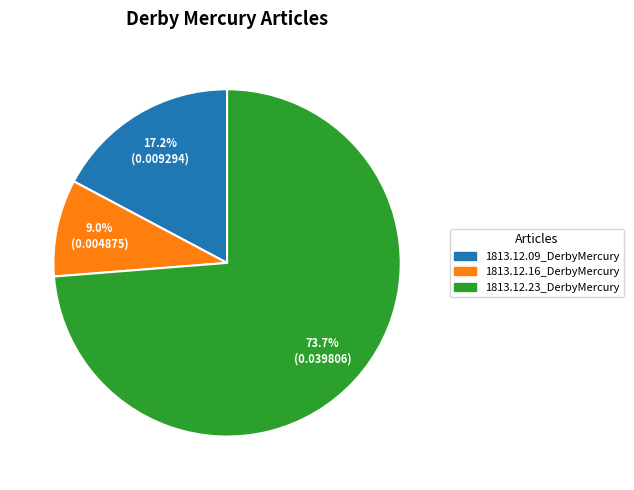

To the nearest percent, what is the combined percentage of 1813.12.23_DerbyMercury and 1813.12.16_DerbyMercury?

83%